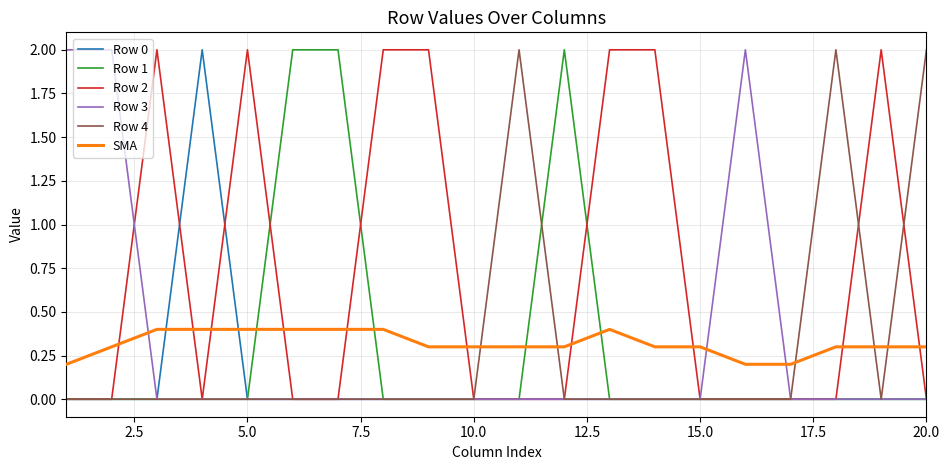

After their last crossing, which series has the higher values: SMA or Row 3?

SMA